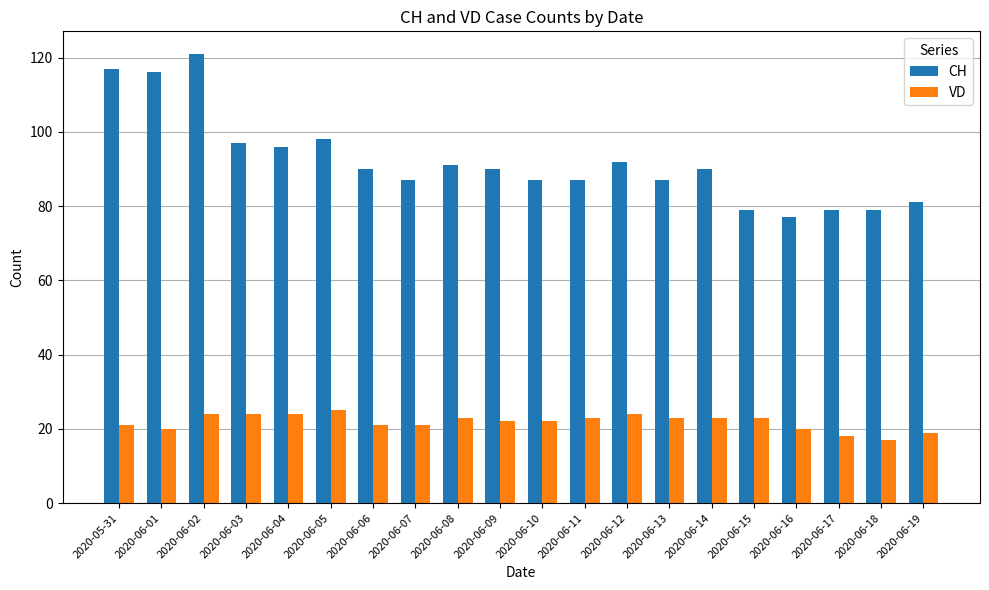

What is the maximum value for CH?

121